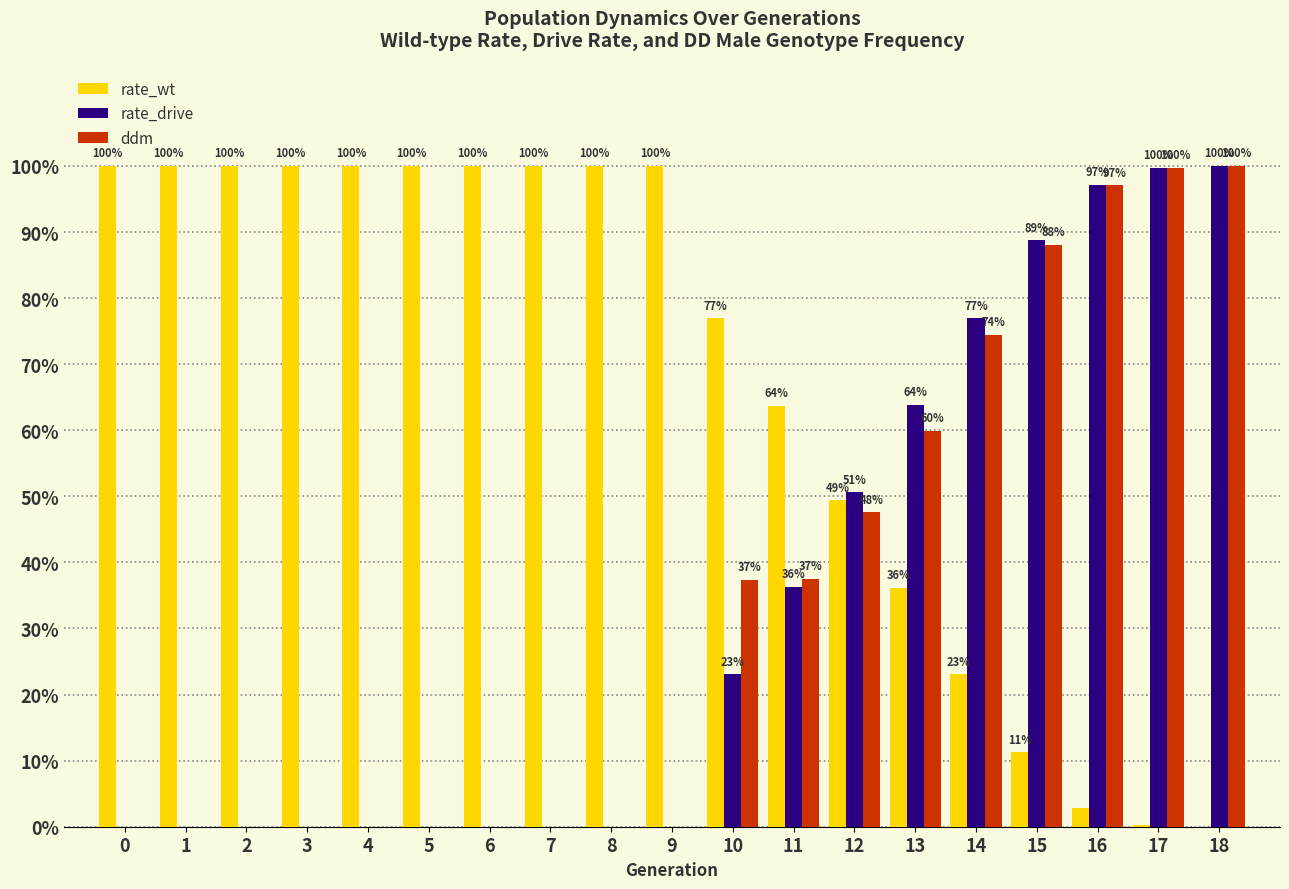

Are the bars horizontal?

No